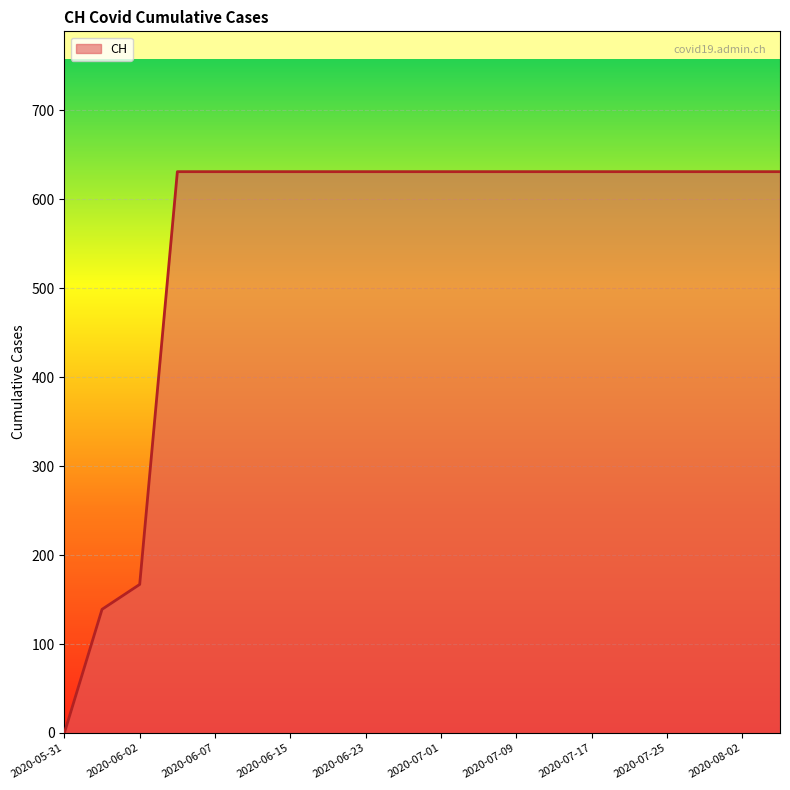

What is the difference between the maximum and minimum values?

631